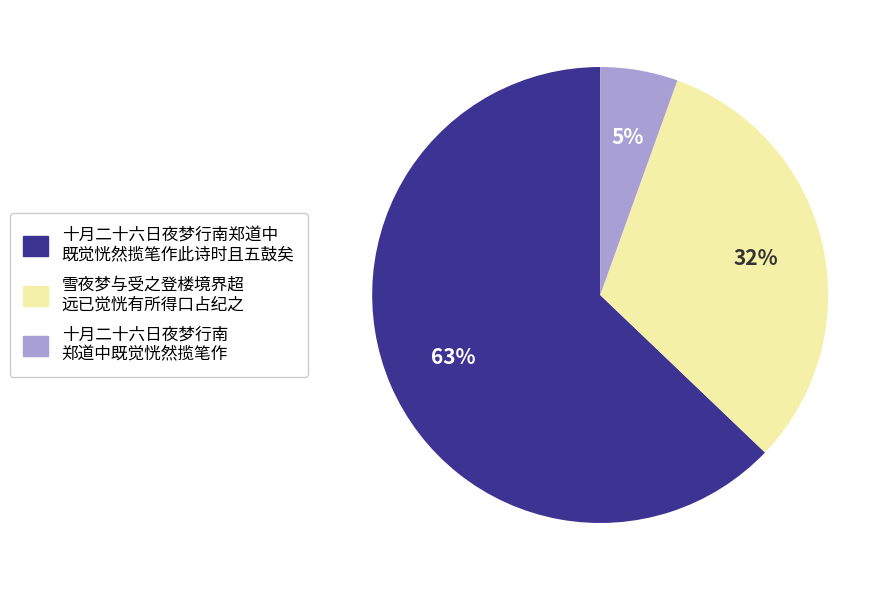

To the nearest percent, what is the average slice percentage?

33%